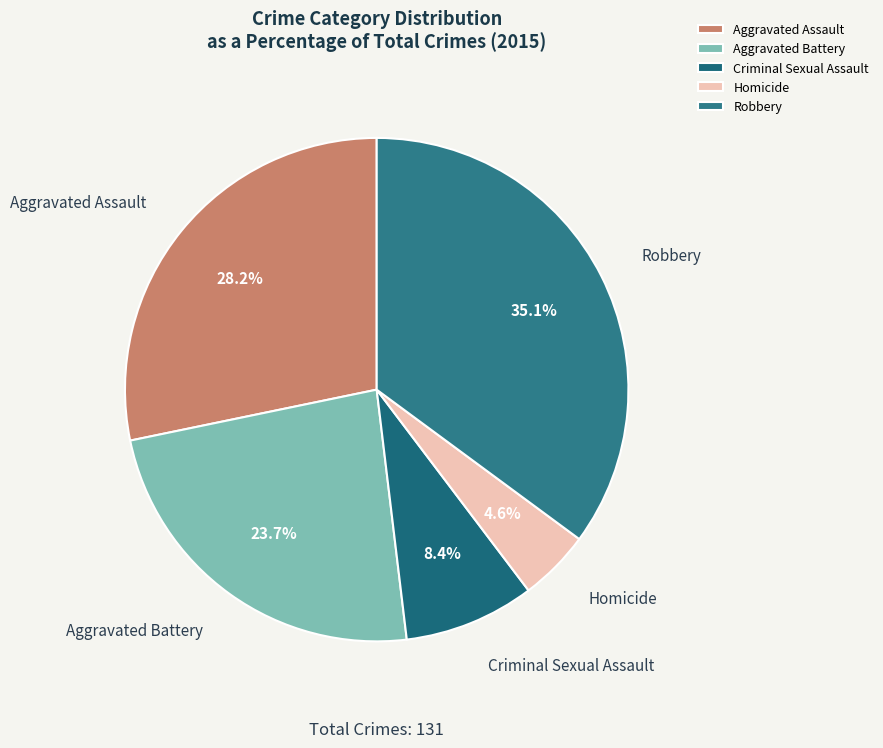

Which slice is the smallest?

Homicide